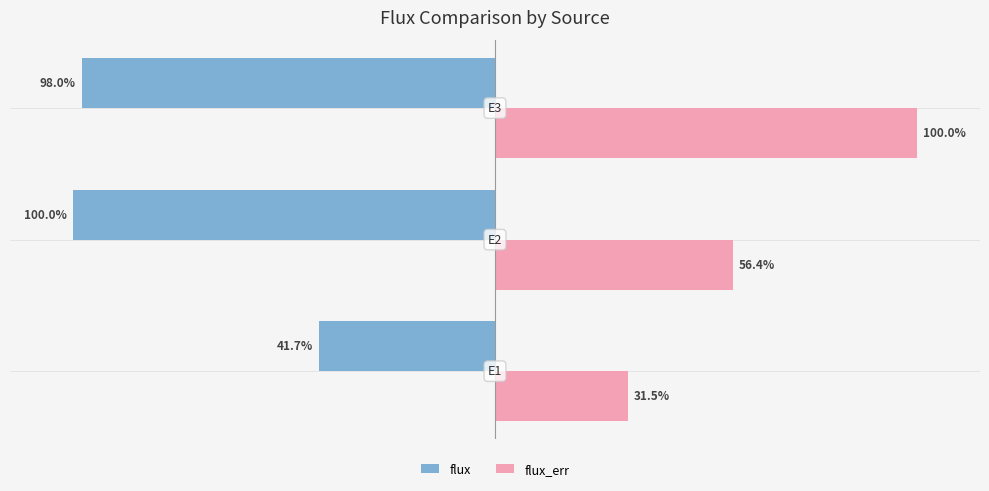

List the series in order of their peak value, lowest first.

flux, flux_err